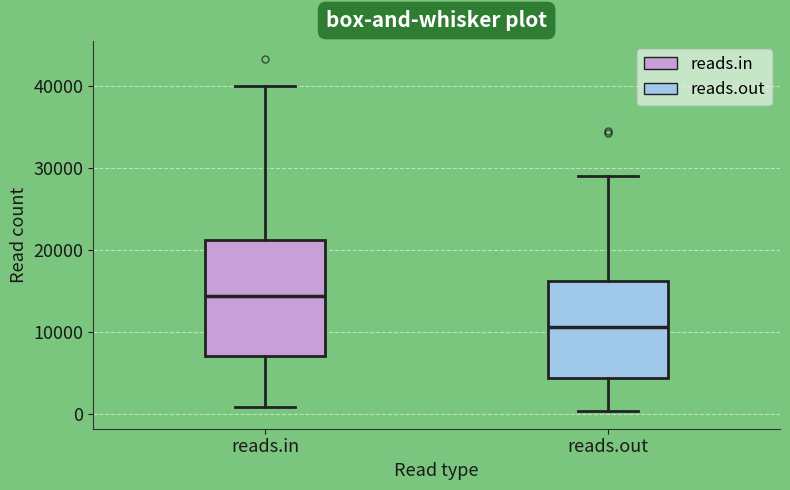

Reading left to right, transcribe this box plot: for each box, give where its median line is, the range the box spans, and where its two whiskers end, as read against the y-axis. The values are not printed on the chart, so give them approximately, as read against the axis.

reads.in: median 14000, box 7000 to 21000, whiskers 1000 to 40000
reads.out: median 11000, box 4000 to 16000, whiskers 0 to 29000